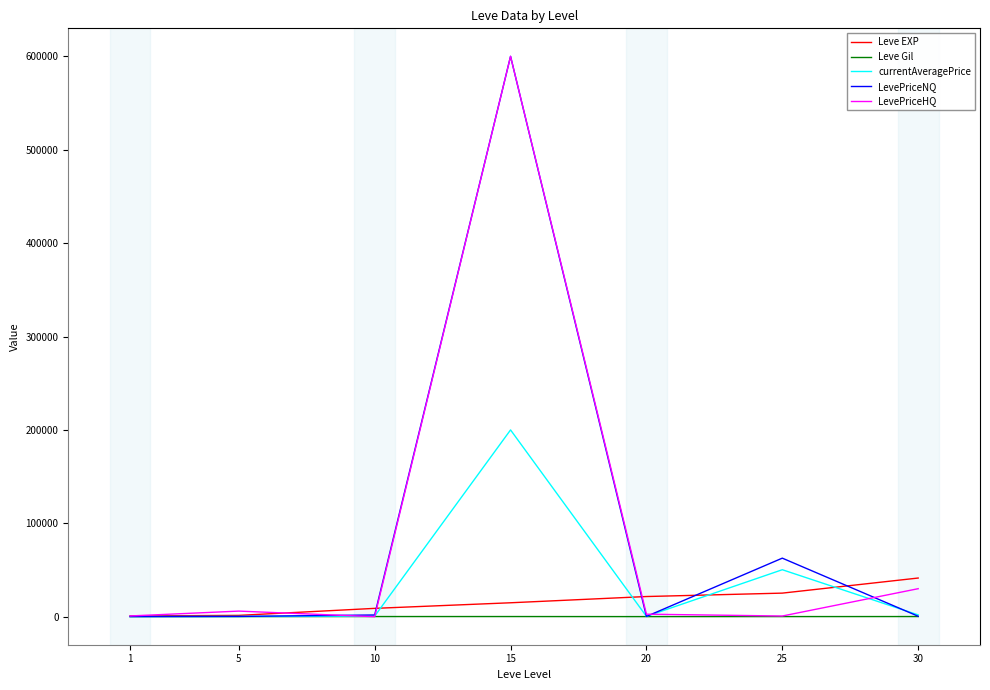

Between 10 and 15, which series saw the biggest shift?

LevePriceHQ